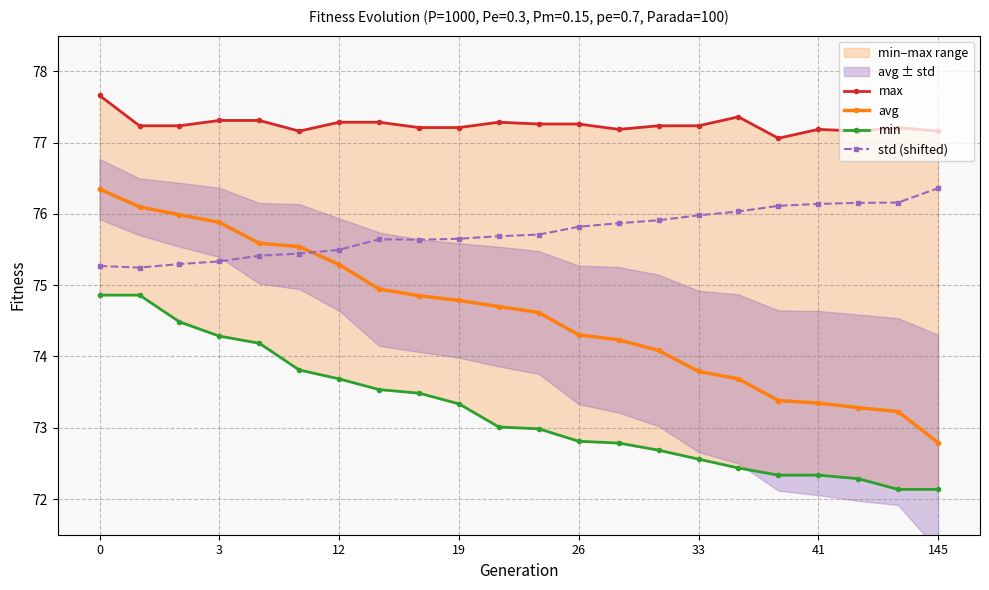

Reading left to right, extract all data points from this chart.

max: 77.7	77.2	77.2	77.3	77.3	77.2	77.3	77.3	77.2	77.2	77.3	77.3	77.3	77.2	77.2	77.2	77.4	77.1	77.2	77.2	77.2	77.2
avg: 76.3	76.1	76.0	75.9	75.6	75.5	75.3	74.9	74.9	74.8	74.7	74.6	74.3	74.2	74.1	73.8	73.7	73.4	73.3	73.3	73.2	72.8
min: 74.9	74.9	74.5	74.3	74.2	73.8	73.7	73.5	73.5	73.3	73.0	73.0	72.8	72.8	72.7	72.6	72.4	72.3	72.3	72.3	72.1	72.1
std (shifted): 75.3	75.2	75.3	75.3	75.4	75.4	75.5	75.6	75.6	75.7	75.7	75.7	75.8	75.9	75.9	76.0	76.0	76.1	76.1	76.2	76.2	76.4